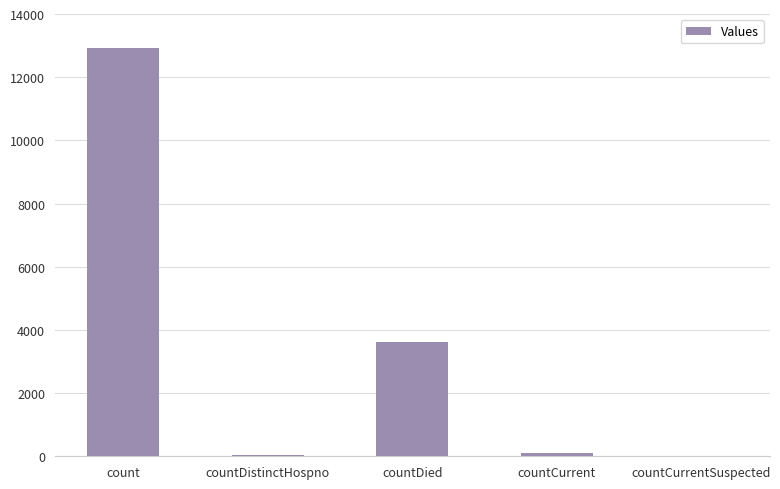

Which category has the highest value across all series?

count